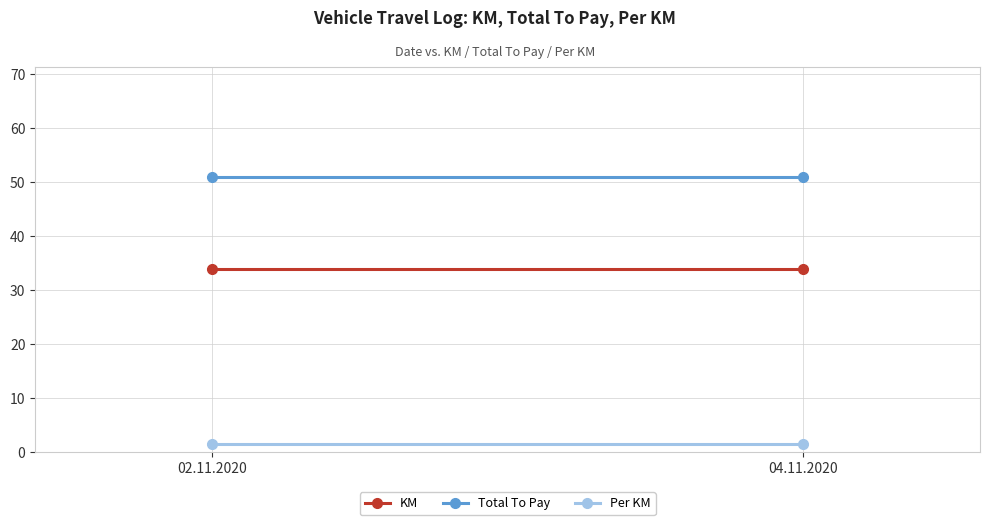

Which series has the widest spread of values?

KM